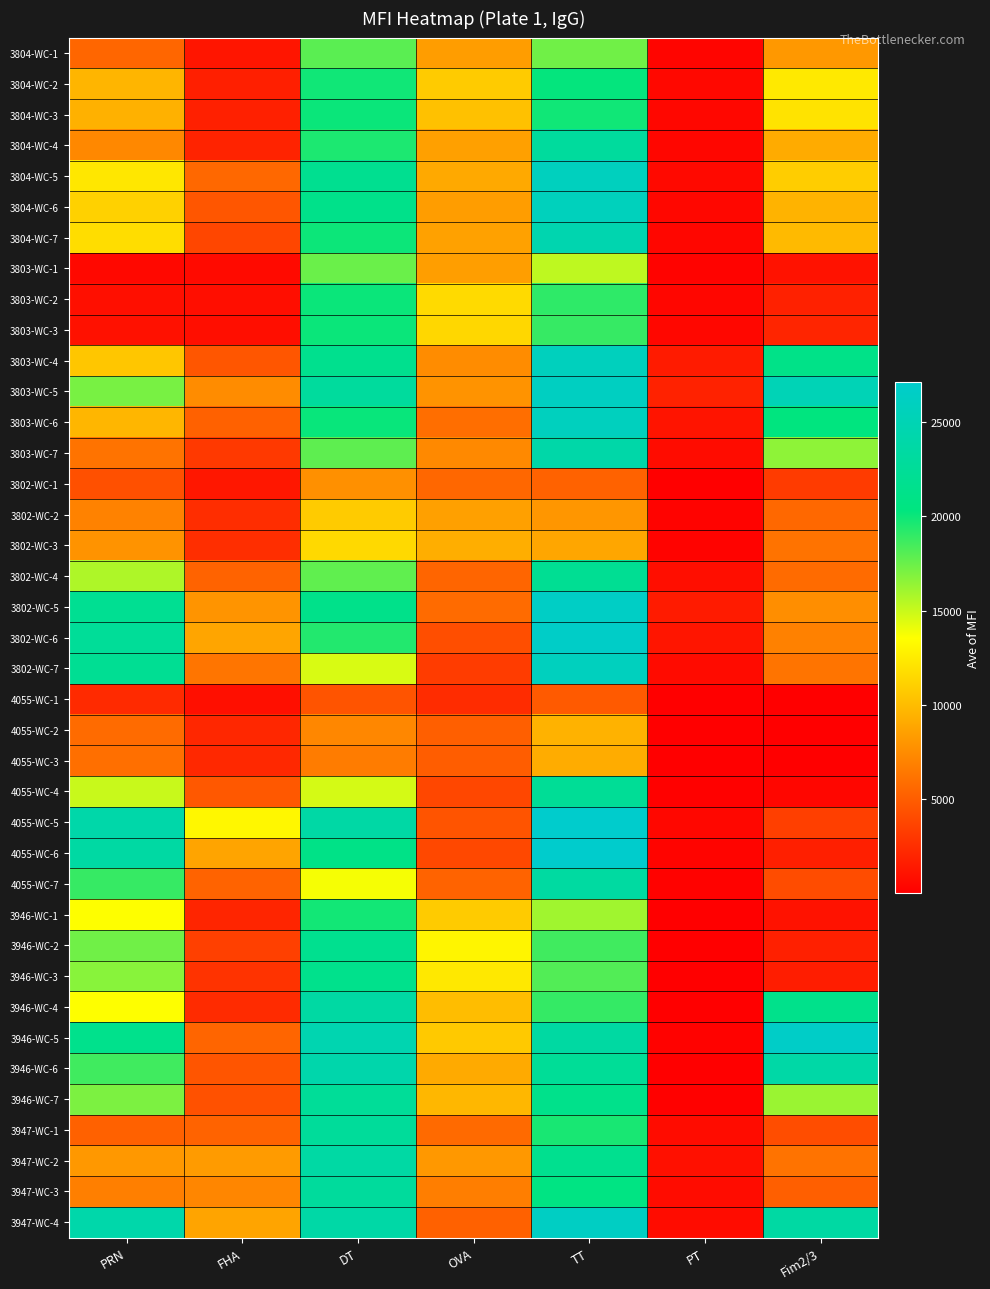

What is the greatest value displayed?

27125.1